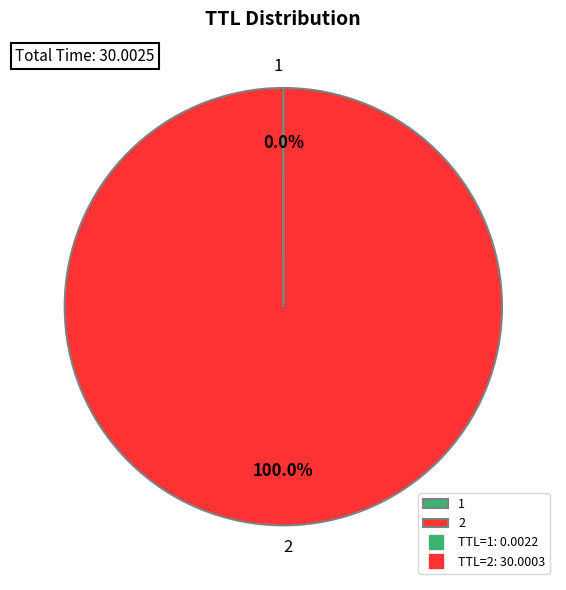

Is there any slice that represents more than half of the pie?

Yes